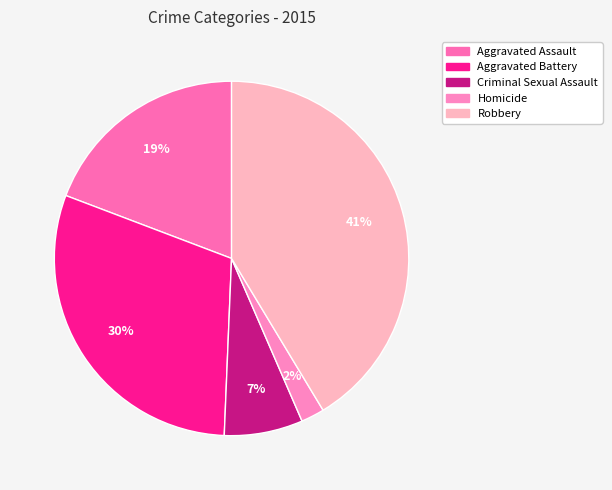

How many segments does this pie chart have?

5